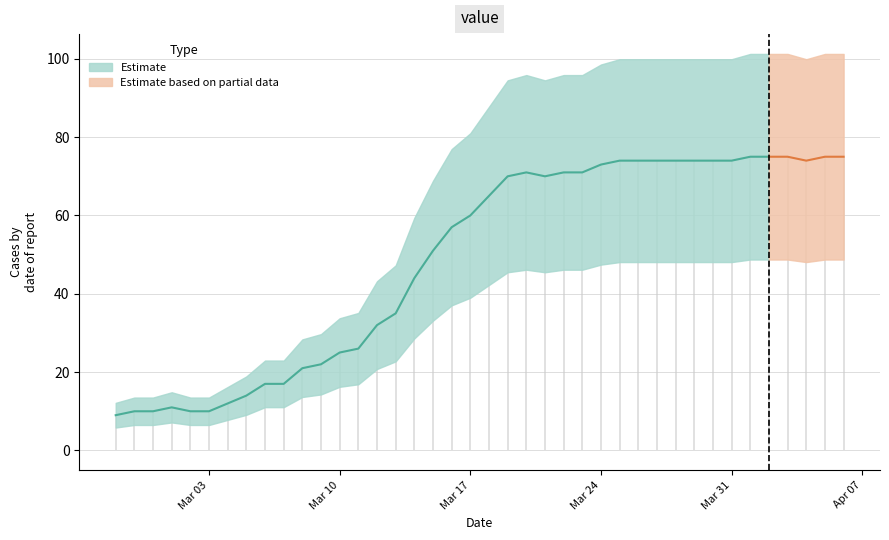

Where is the first local minimum?

2020-03-21